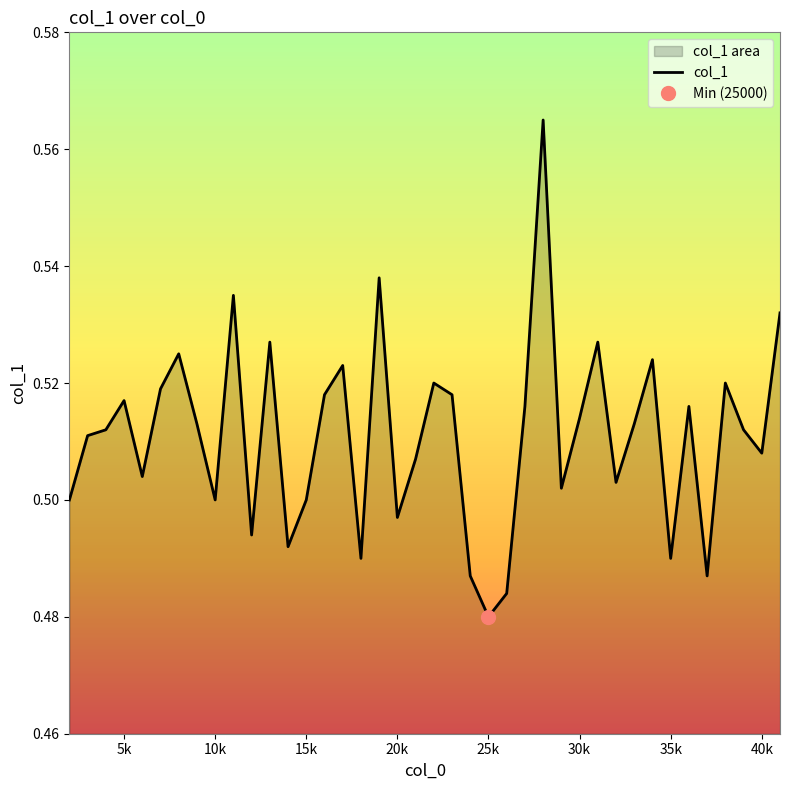

Does the chart display data point markers on the line(s)?

No